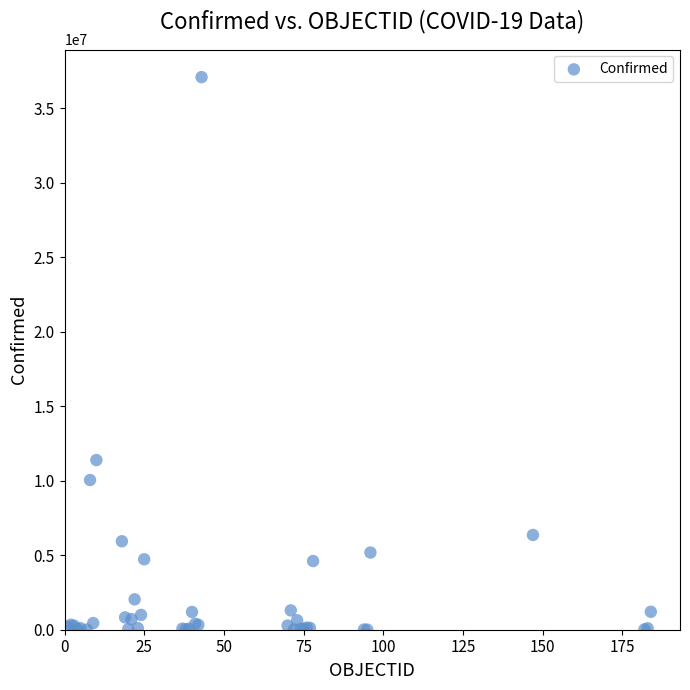

What Y value in the scatter plot is closest to 18544443?

11385534